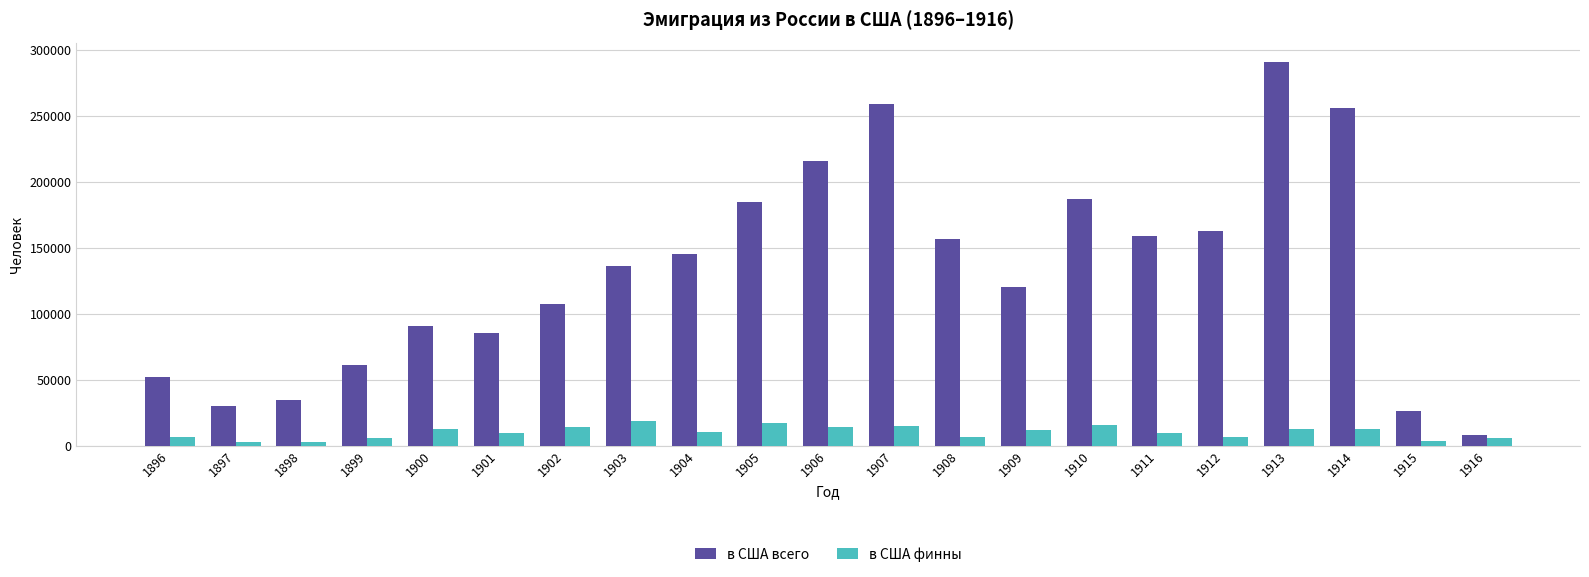

How many bars are there in total?

42